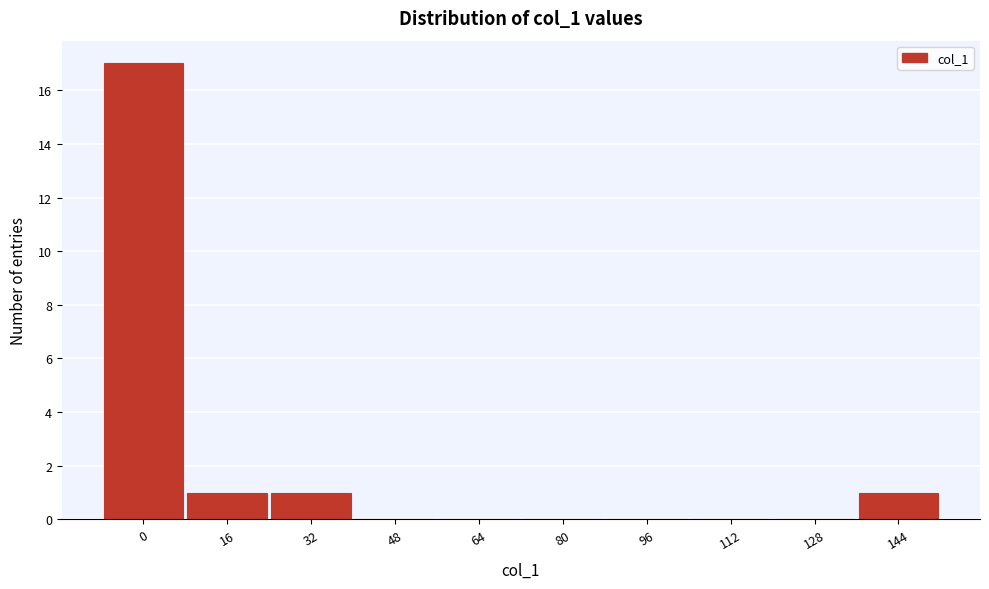

Reading left to right, extract all data points from this chart.

0=17	16=1	32=1	48=0	64=0	80=0	96=0	112=0	128=0	144=1